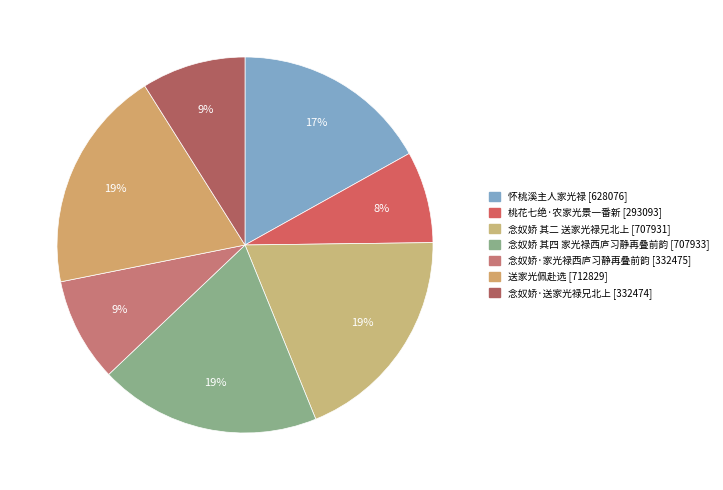

Does 桃花七绝·农家光景一番新 account for over 50% of the chart?

No